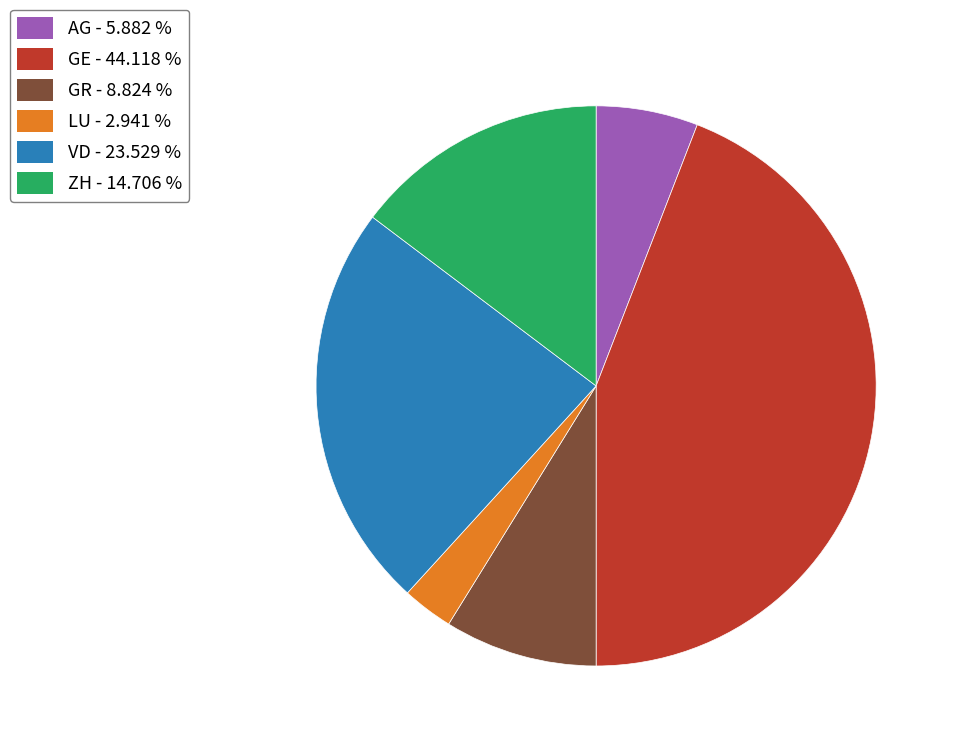

What is the ratio of the value at VD to the value at LU?

8.0